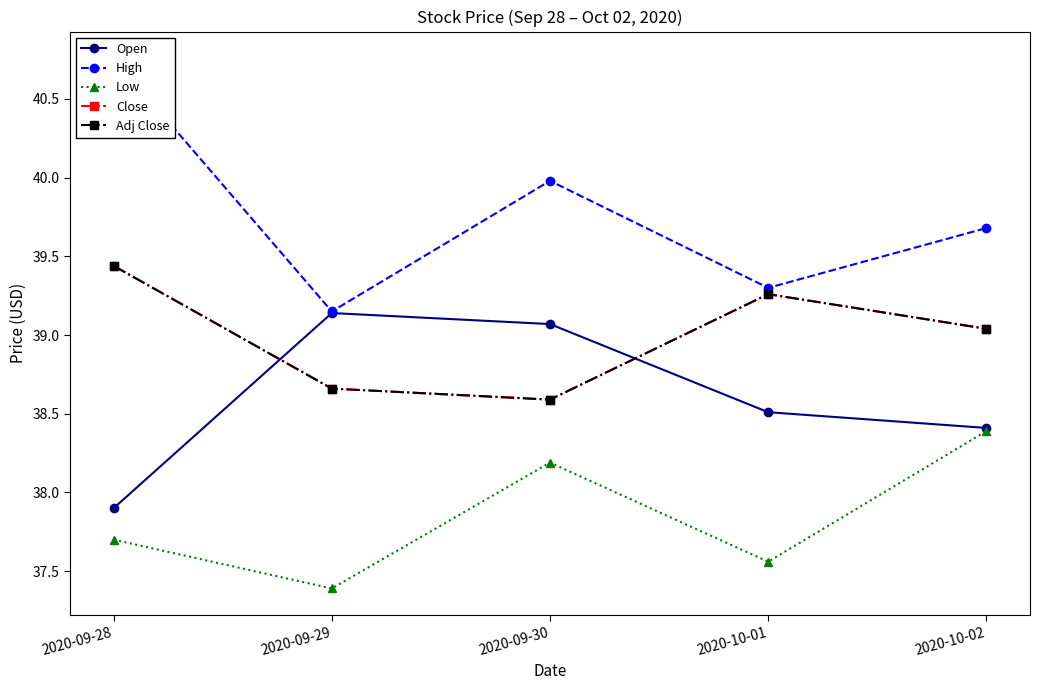

At which label is Open closest to 38?

2020-09-28